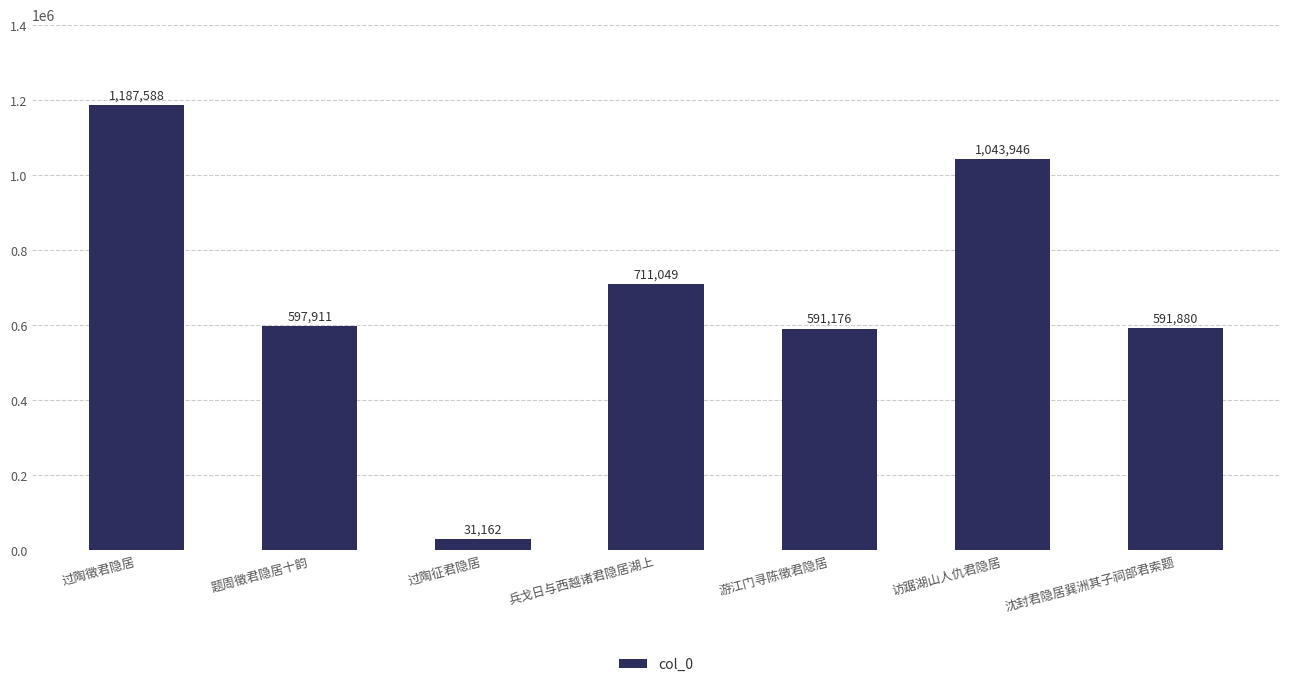

True or false: the data shows 591880 at 沈封君隐居巽洲其子祠部君索题.

True